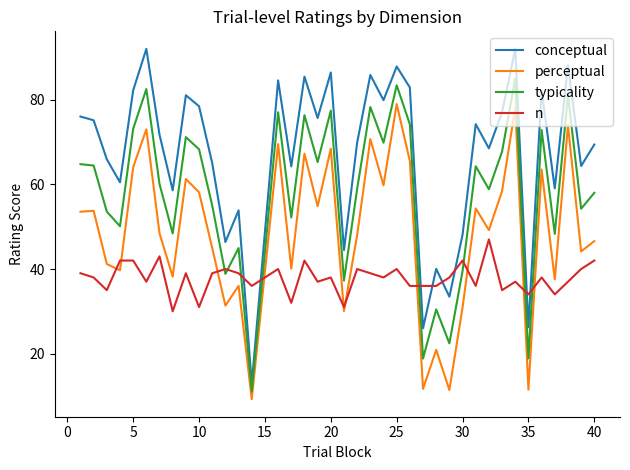

Which series ends up on top after the final intersection of perceptual and n?

perceptual